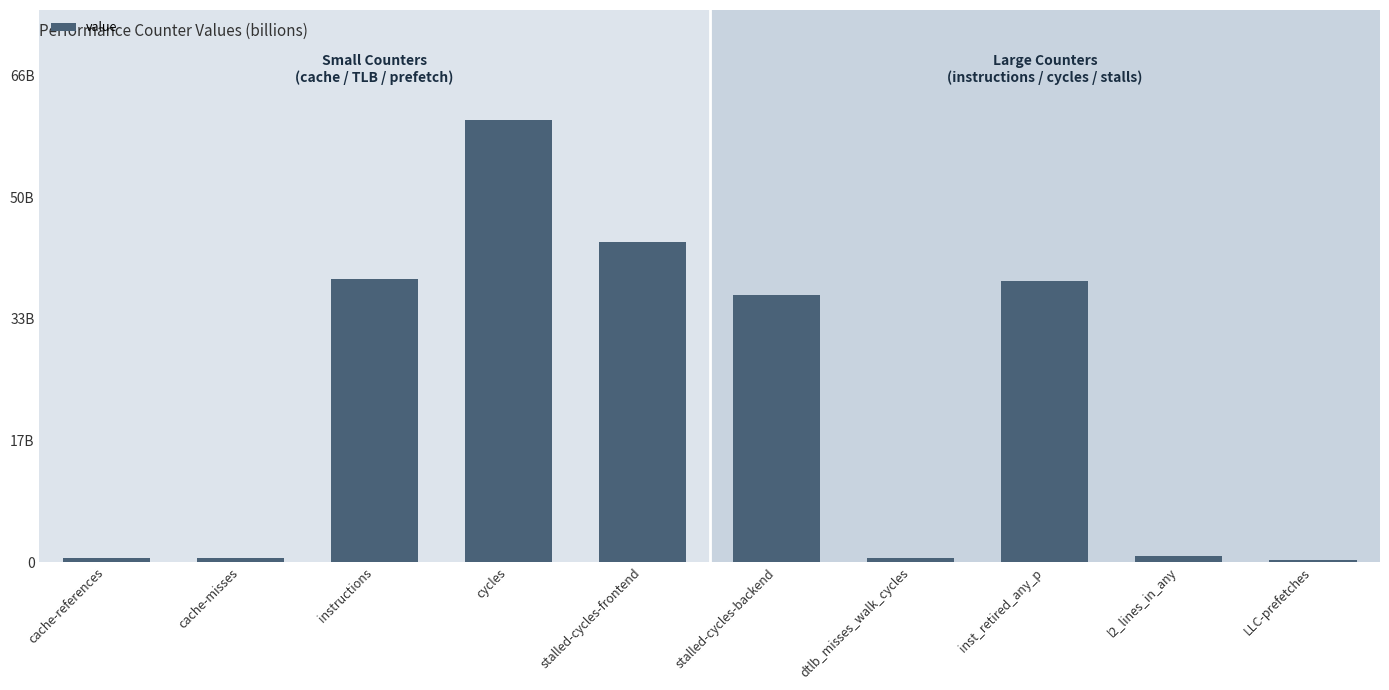

What is the sum of all values?

219.2